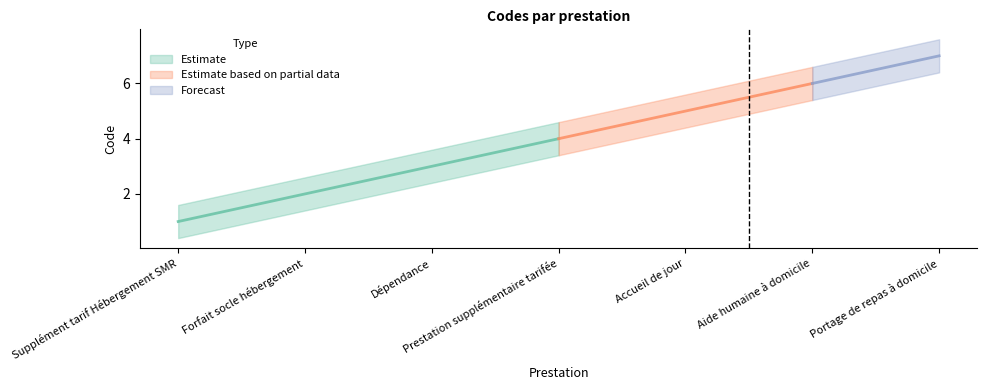

Where does the data first go above 4?

Accueil de jour